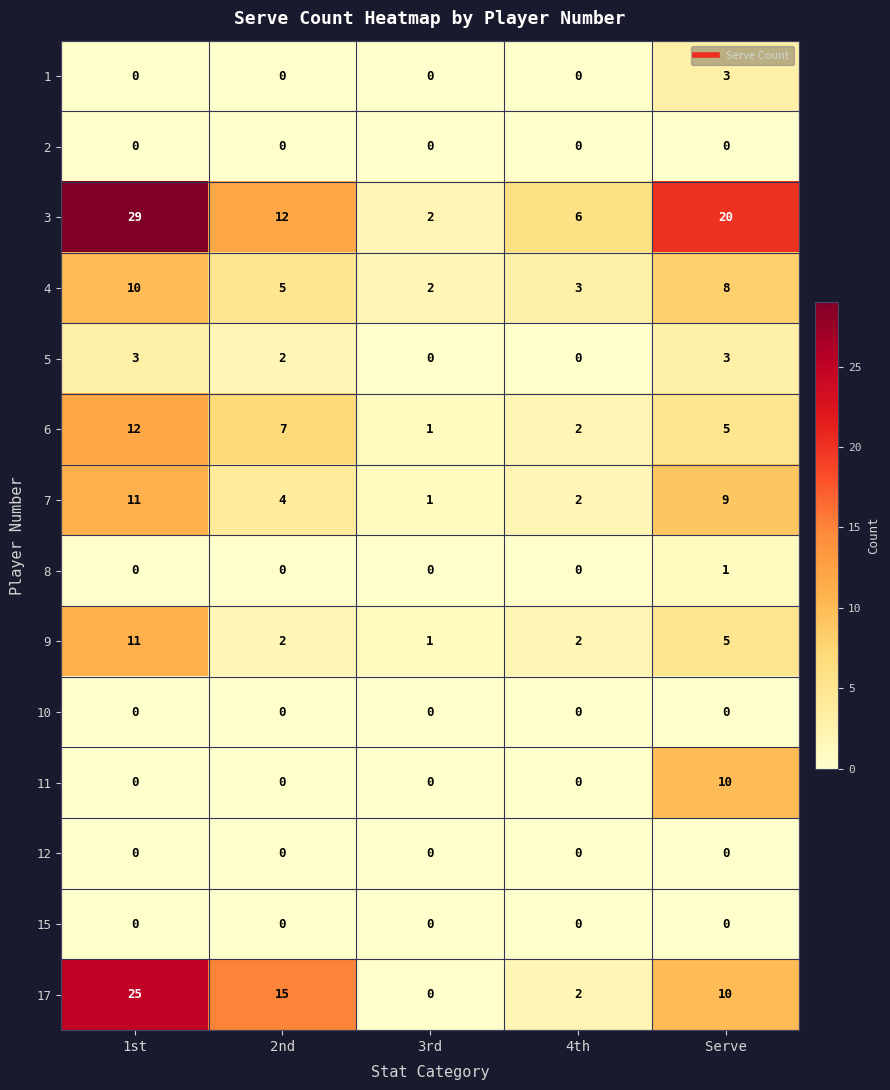

Which series has the widest spread of values?

3